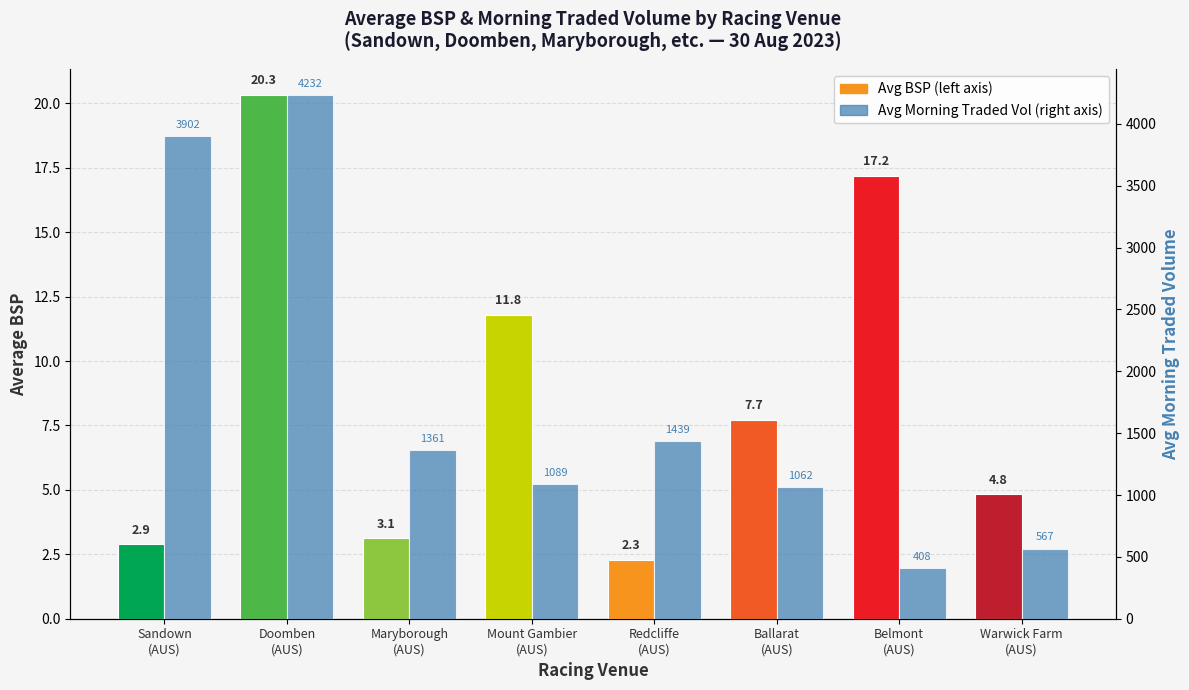

Which has a higher value, Ballarat
(AUS) or Warwick Farm
(AUS)?

Ballarat
(AUS)